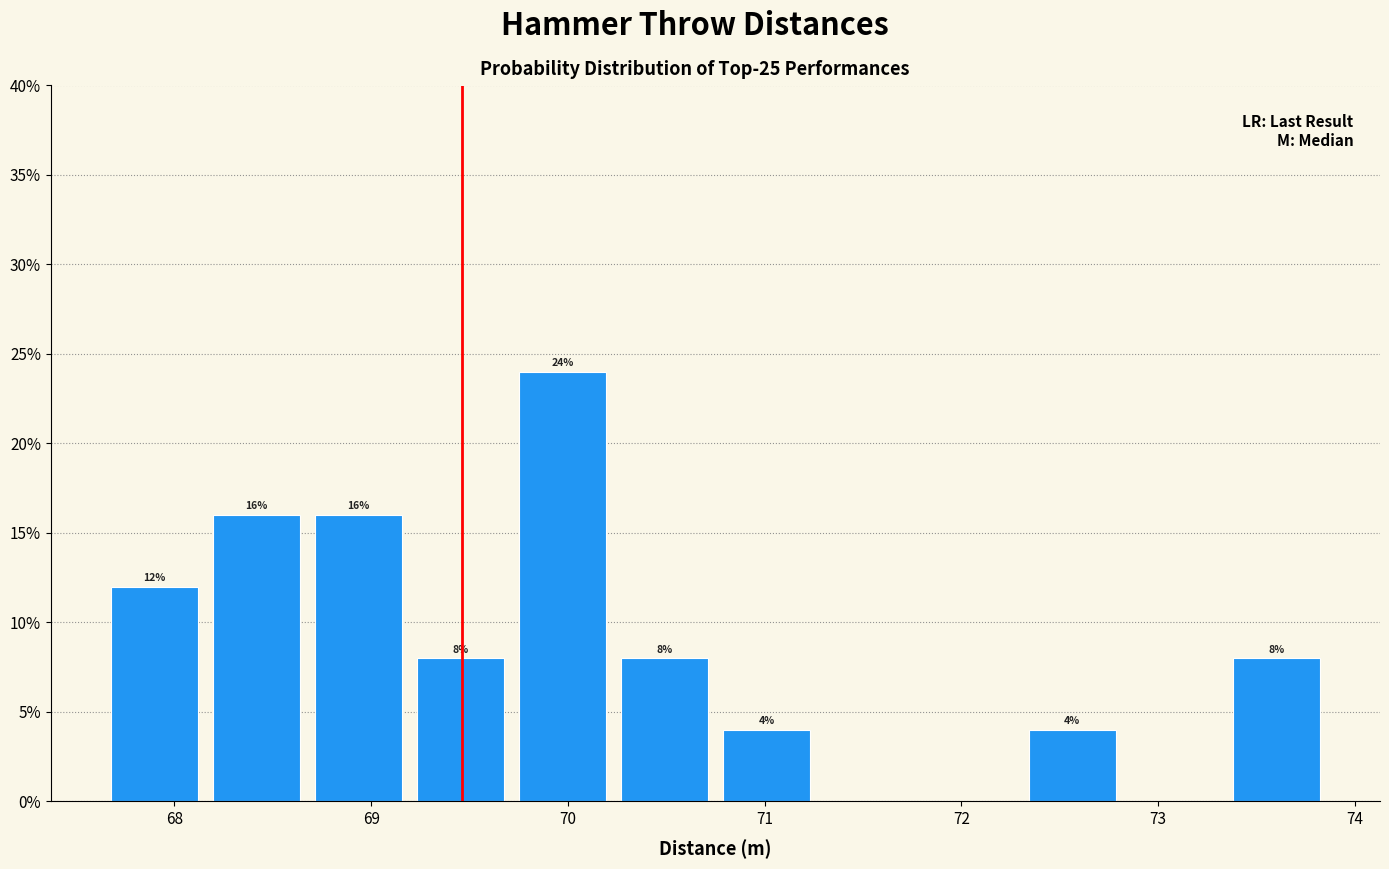

Which range on the x-axis has the tallest bar?

69.7 to 70.2